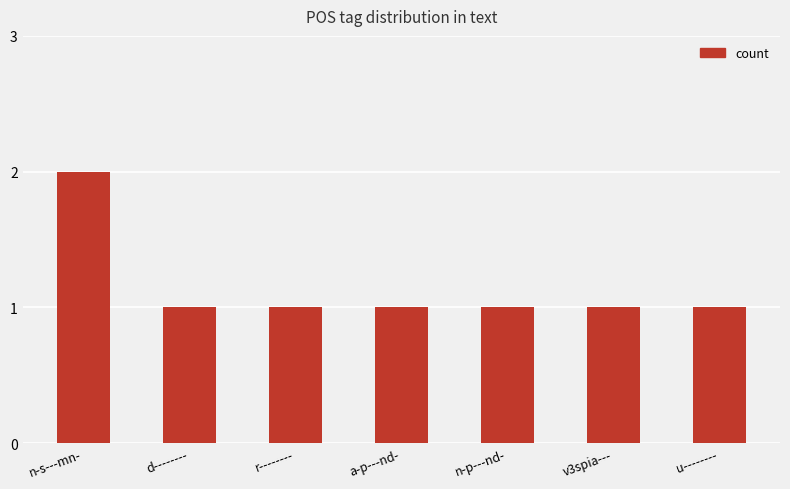

Which category has the highest value across all series?

n-s---mn-